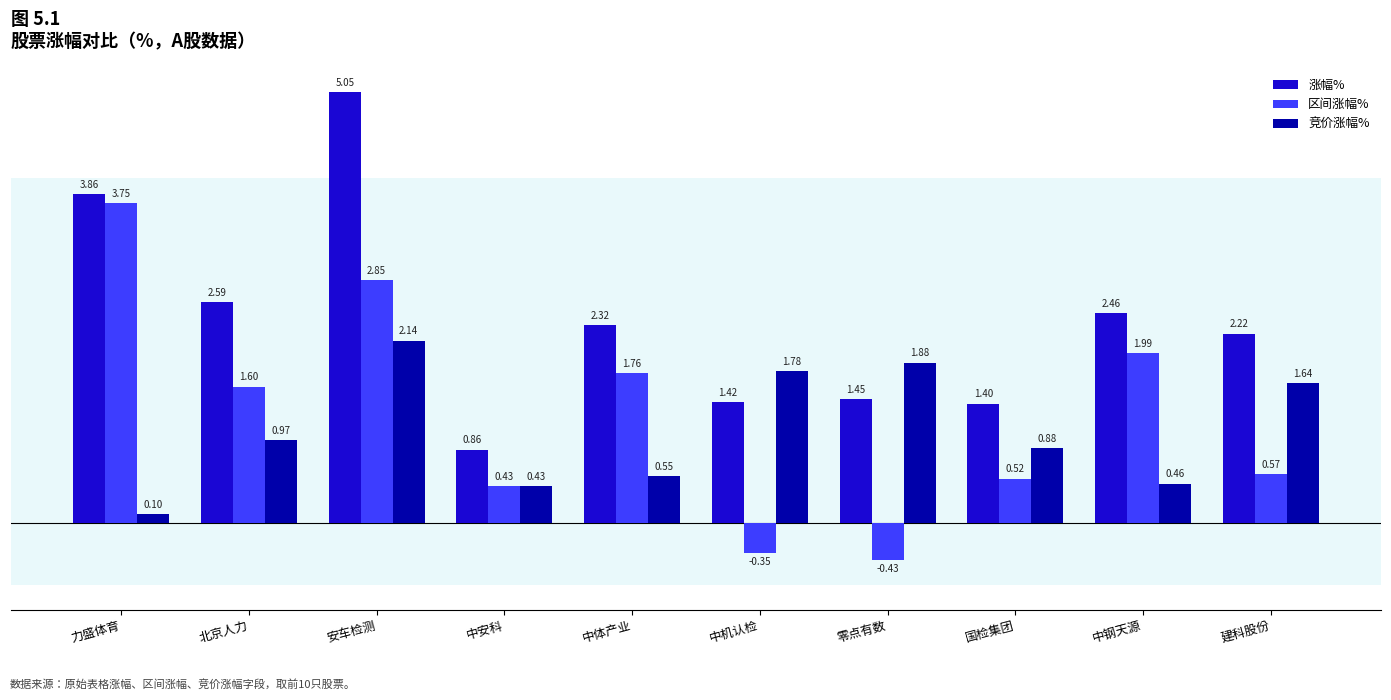

At which category is the sum across all series the highest?

安车检测